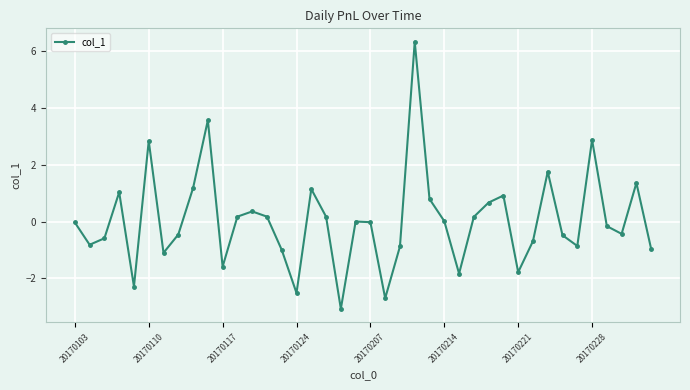

What is the value of the 33rd point from the left?

1.8